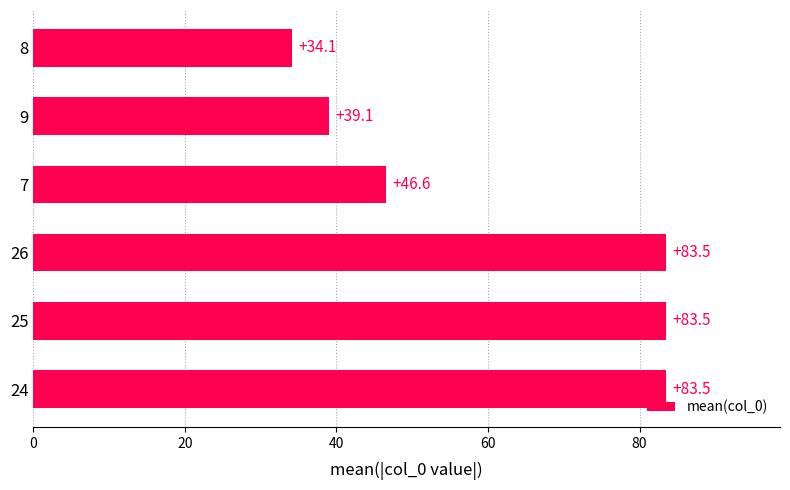

Between 26 and 9, which is larger?

26